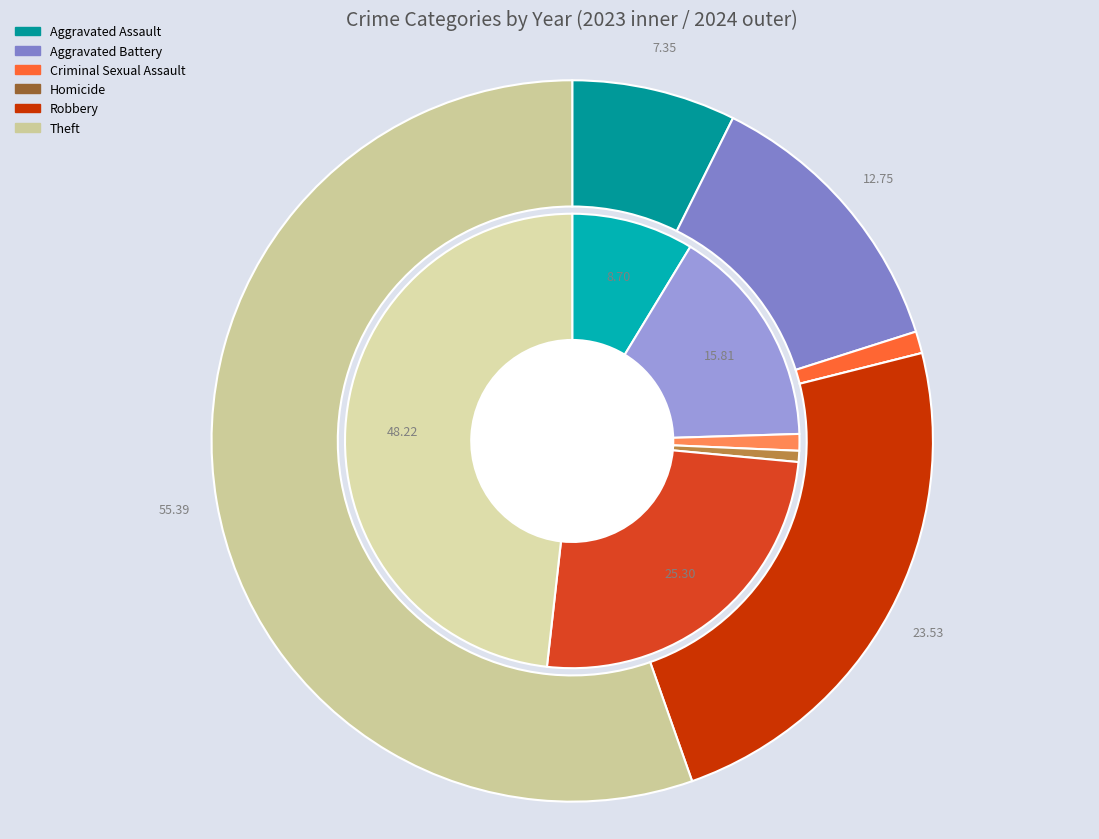

Is there a majority slice in this chart?

Yes